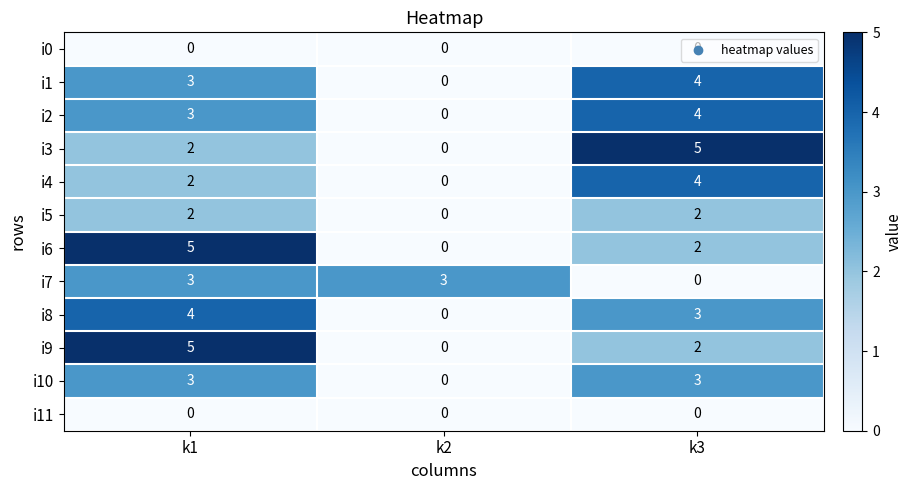

How many categories are shown in the chart?

3